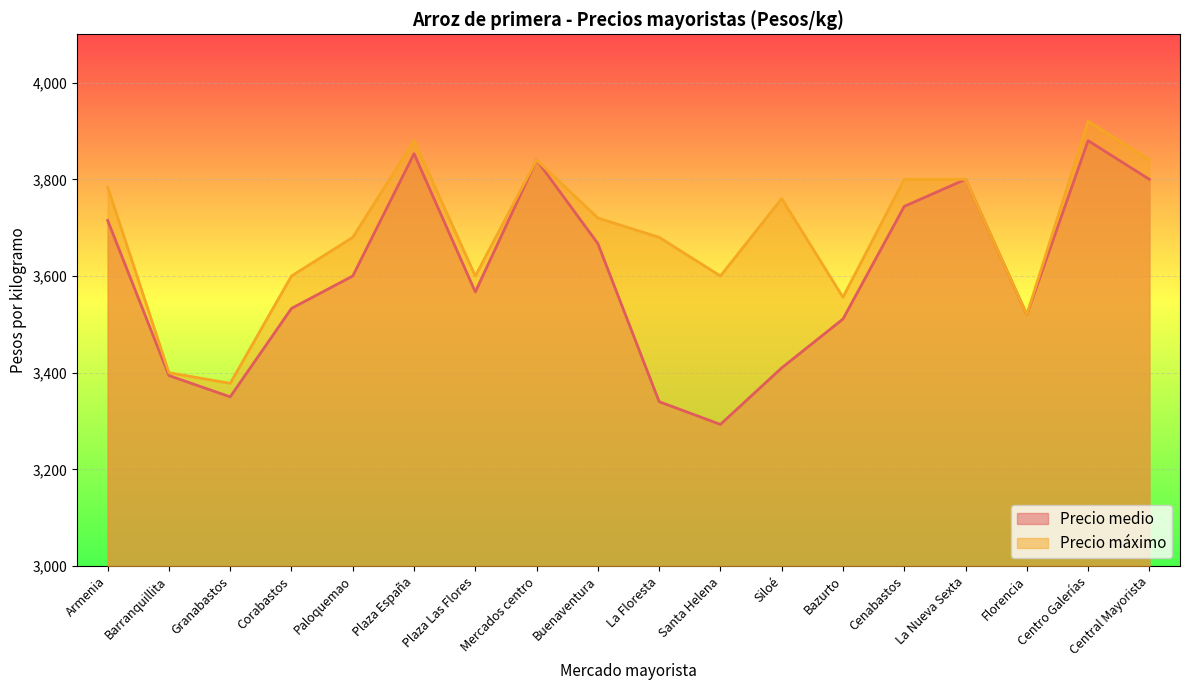

Which label corresponds to the largest value in the chart?

Centro Galerías